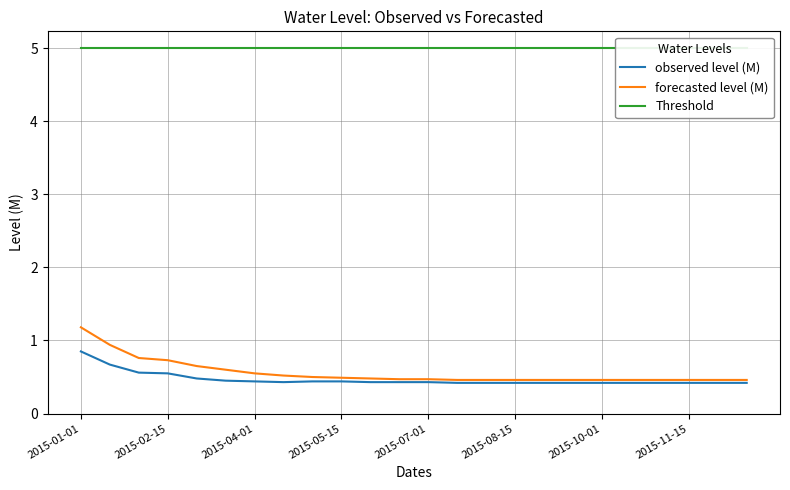

At 19, list the series in order from smallest to largest.

observed level (M), forecasted level (M), Threshold